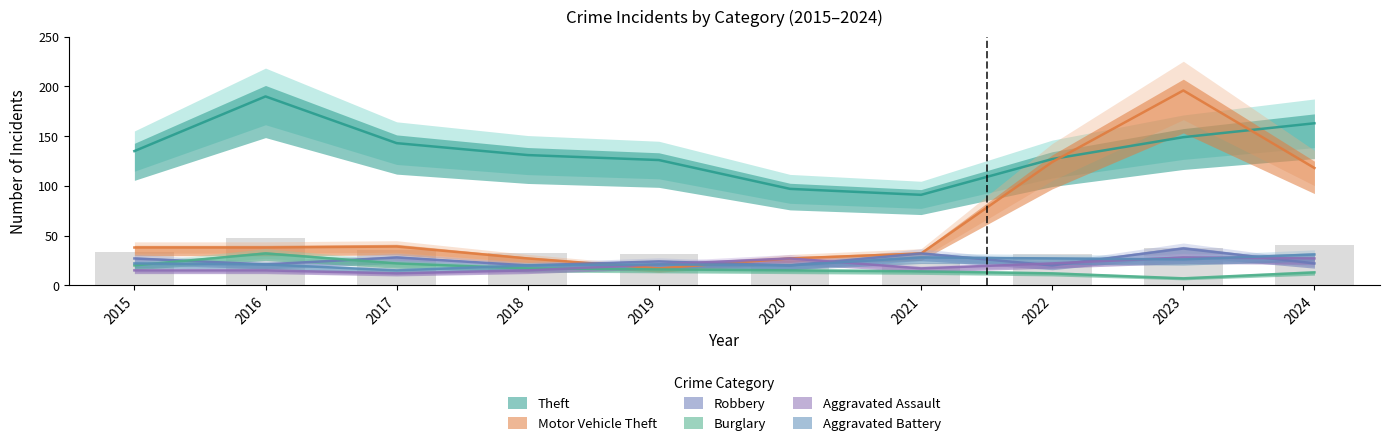

Where is Theft nearest to the value 140?

2017